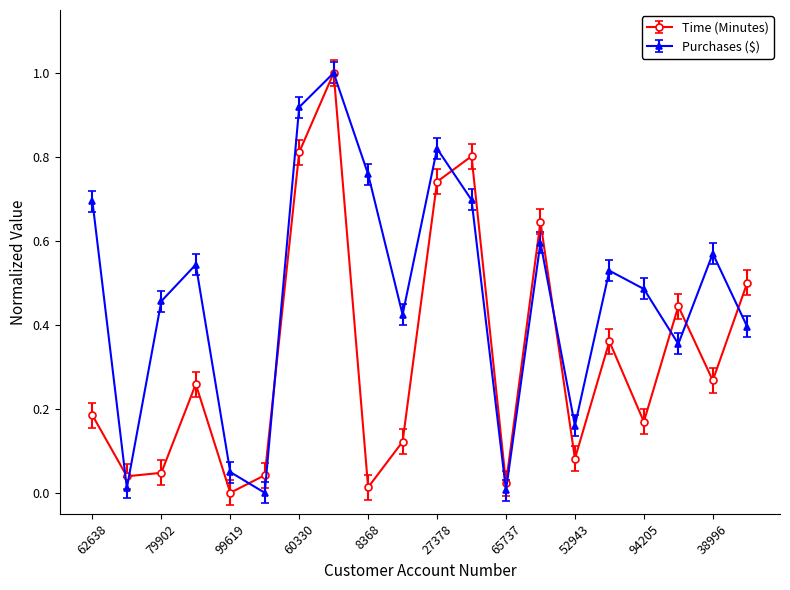

Which series has the largest total across all categories?

Purchases ($)